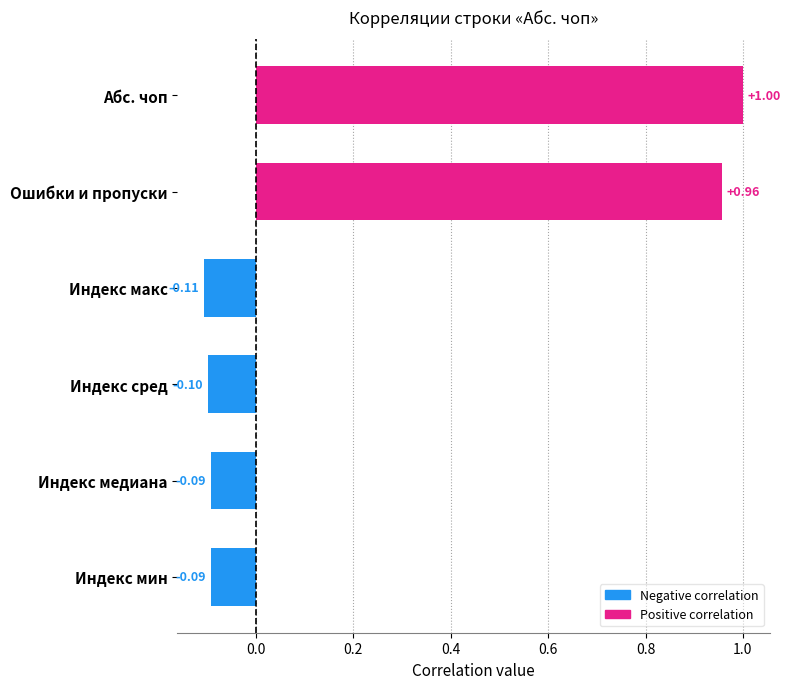

Between Индекс мин and Абс. чоп, which is larger?

Абс. чоп